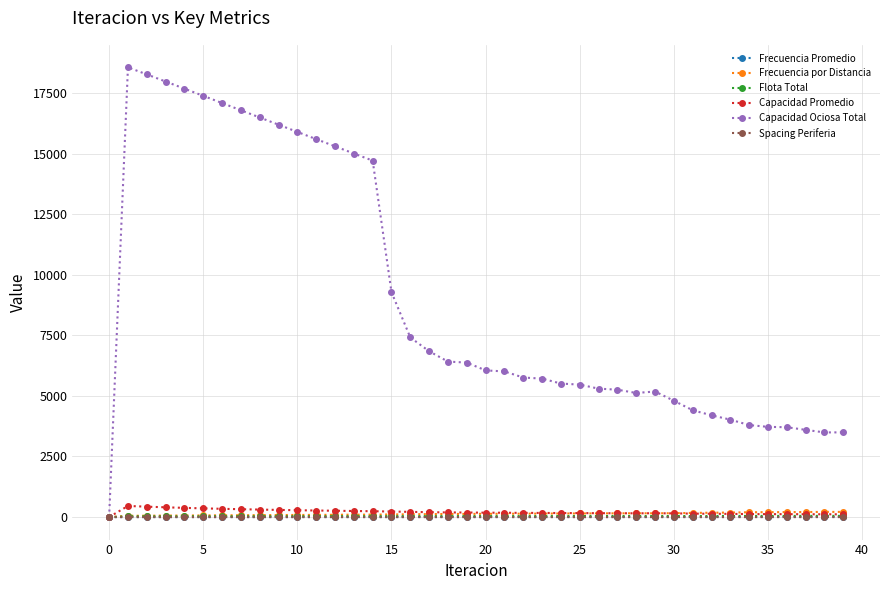

Which series has the largest total across all categories?

Capacidad Ociosa Total